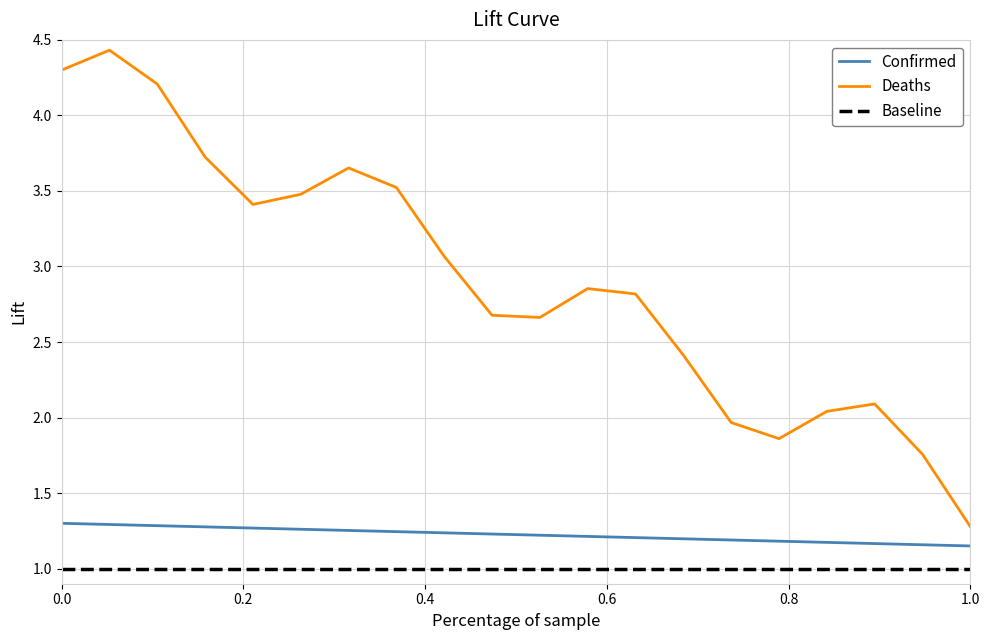

In Deaths, how many points are lower than both neighbors (excluding endpoints)?

3